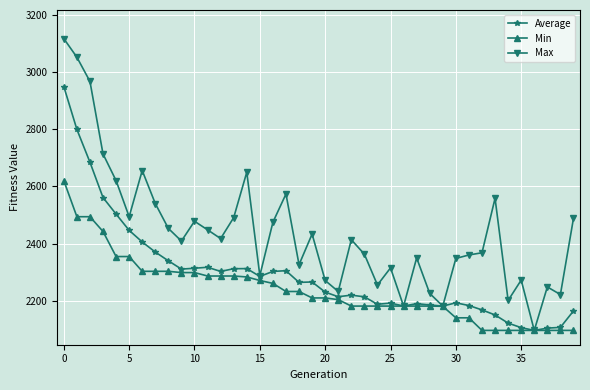

What is the difference between the second highest and second lowest values in the Min series?

396.9